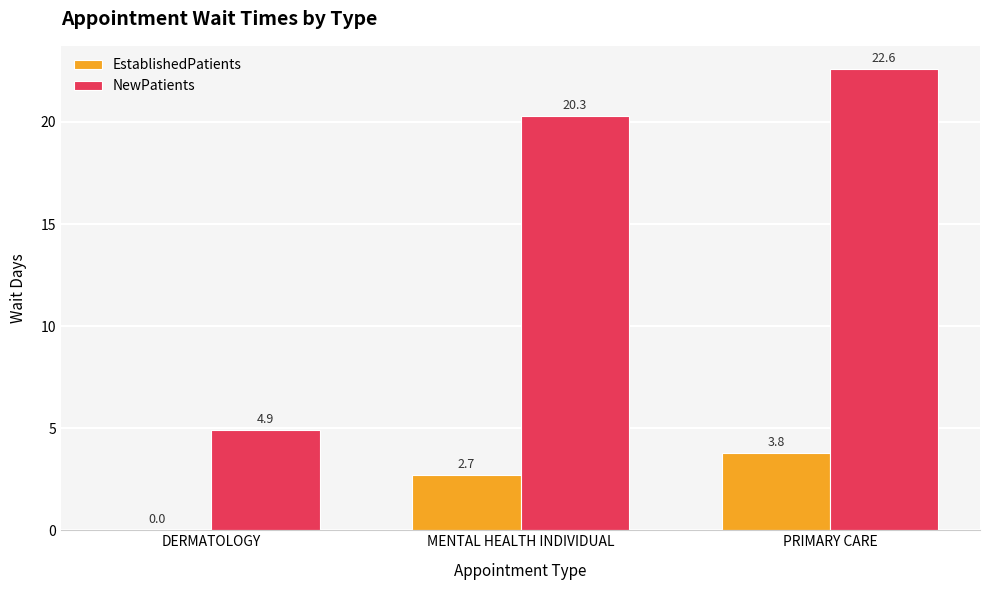

What is the total value across all series at DERMATOLOGY?

4.9